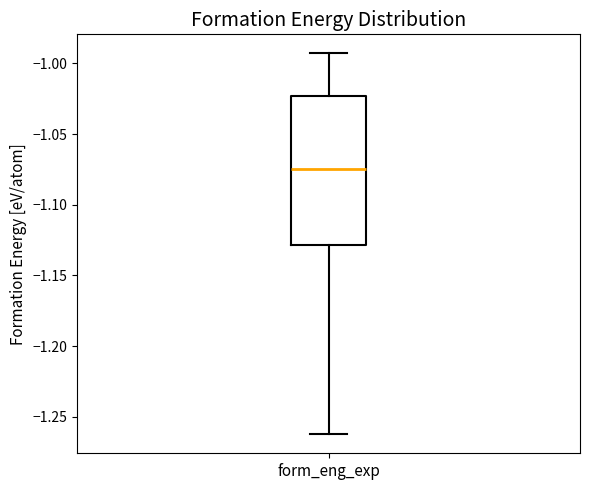

Read this box plot against the y-axis: the position of the median line, the range covered by the box, and the ends of both whiskers. The values are not printed on the chart, so give them approximately, as read against the axis.

median -1.075, box -1.130 to -1.025, whiskers -1.260 to -0.995